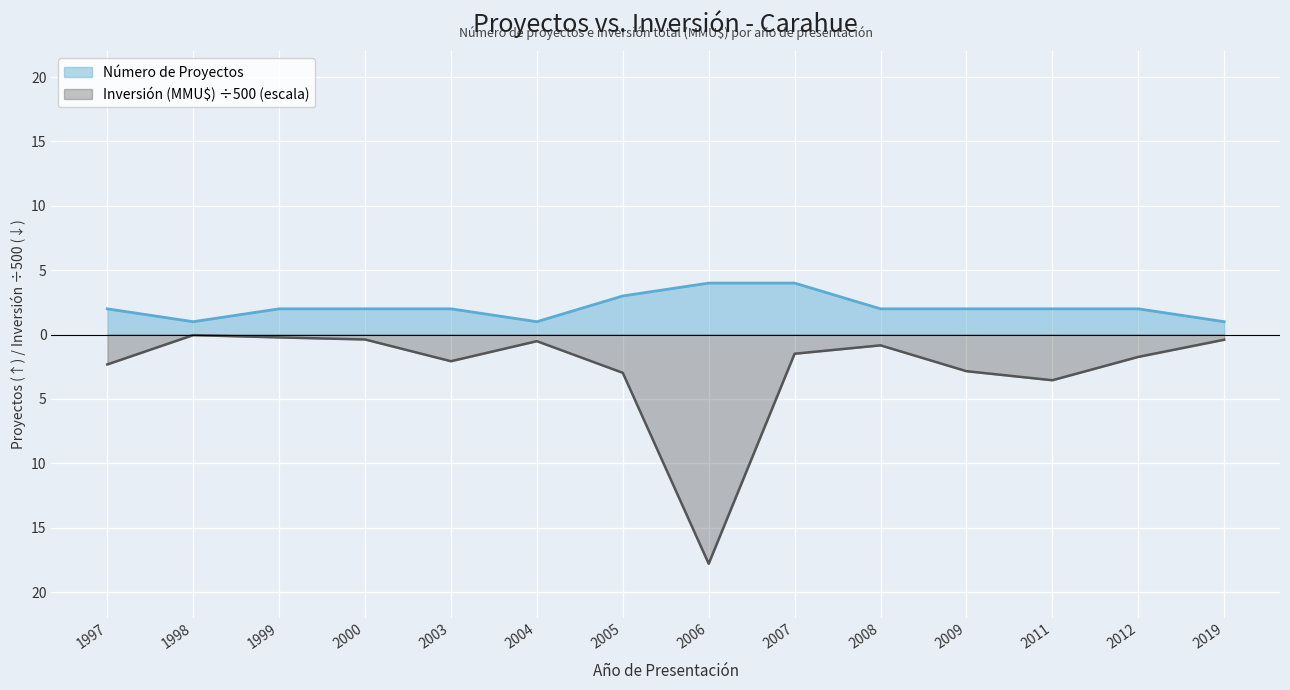

Where is Número de Proyectos nearest to the value 2?

1997